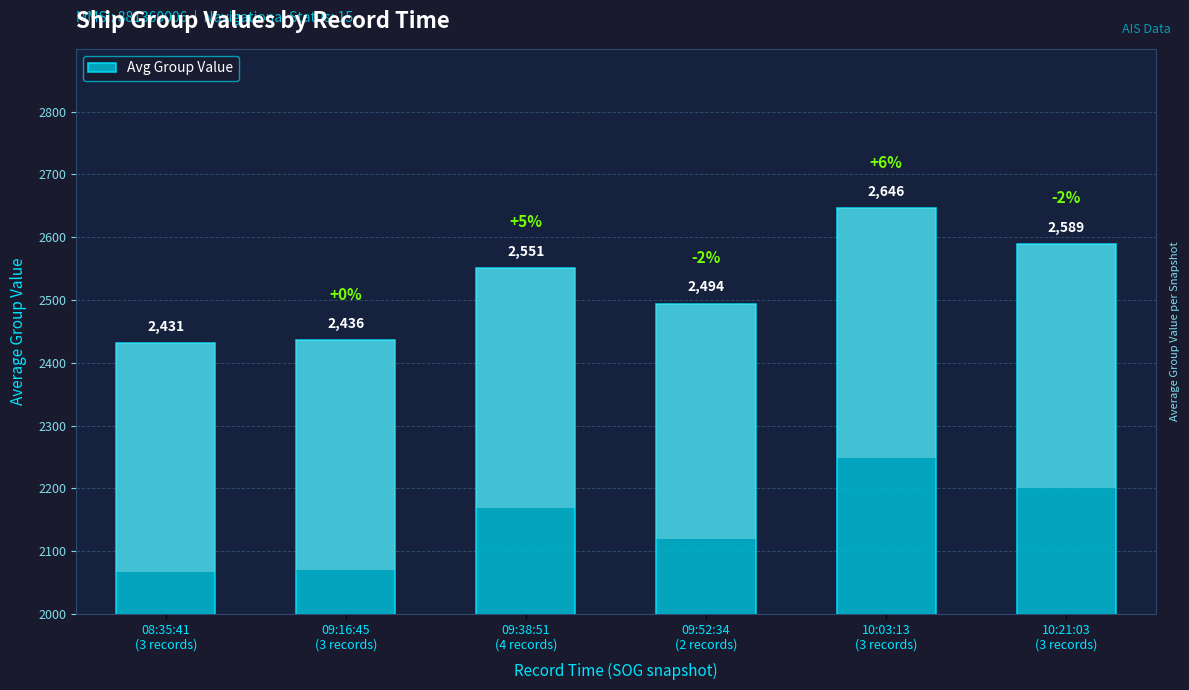

Does the chart contain any negative values?

No